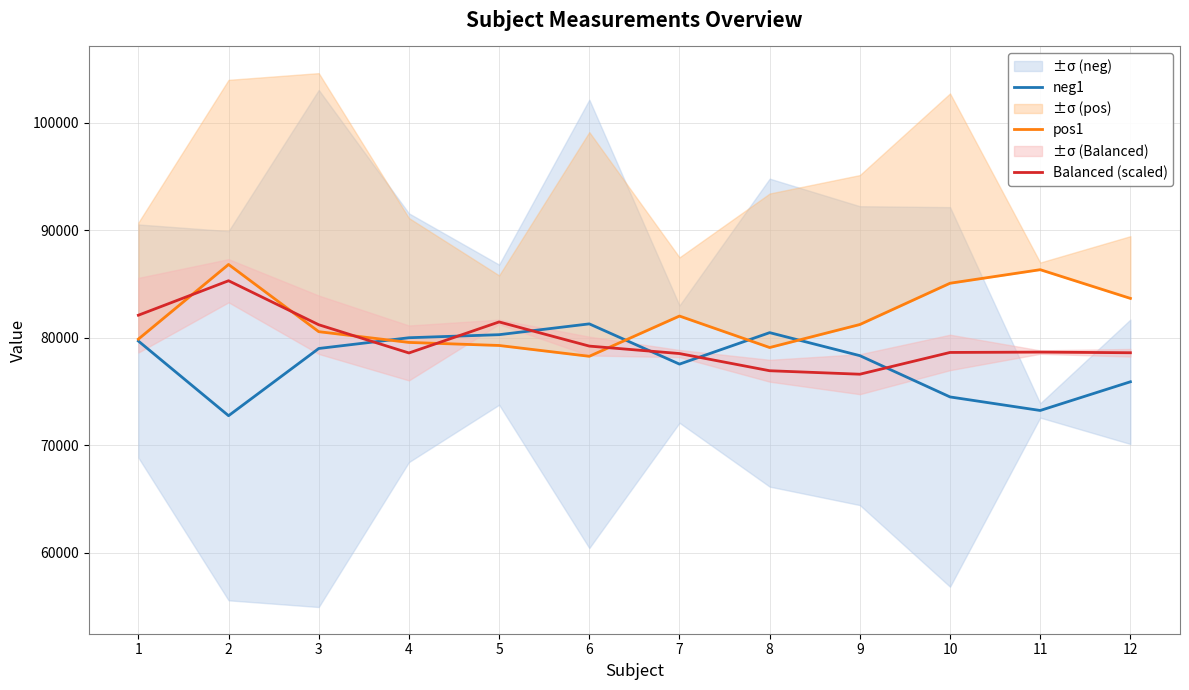

How many interior local peaks does the neg1 series have?

2